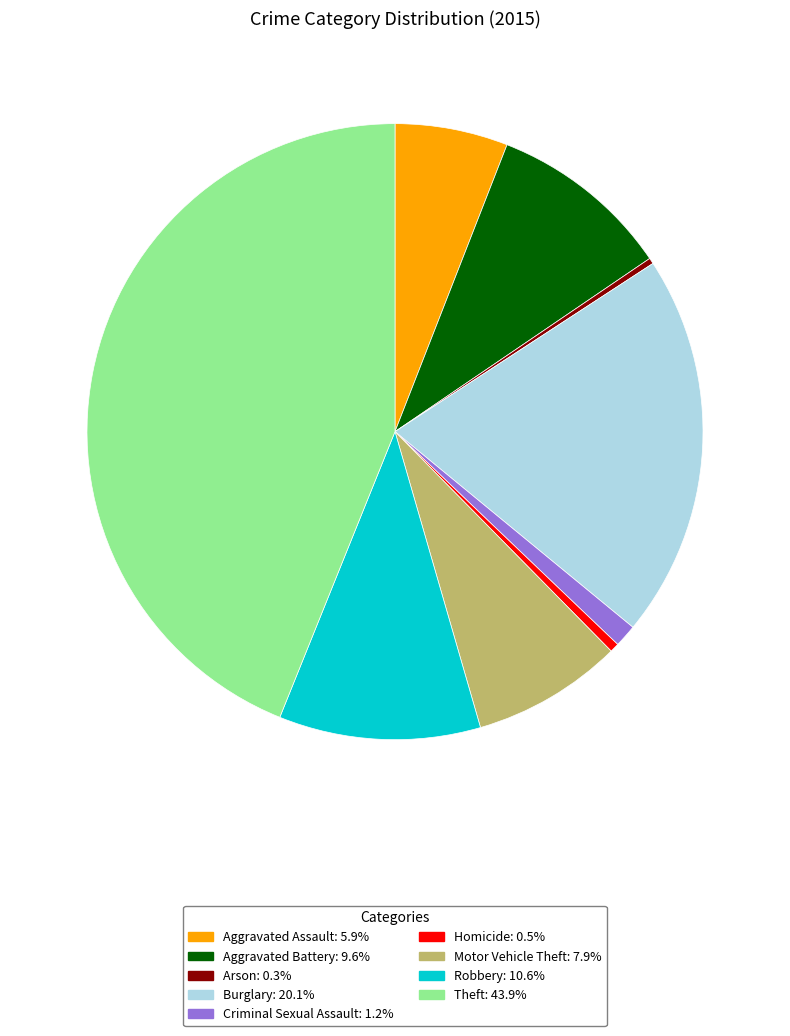

Which slice is the largest?

Theft